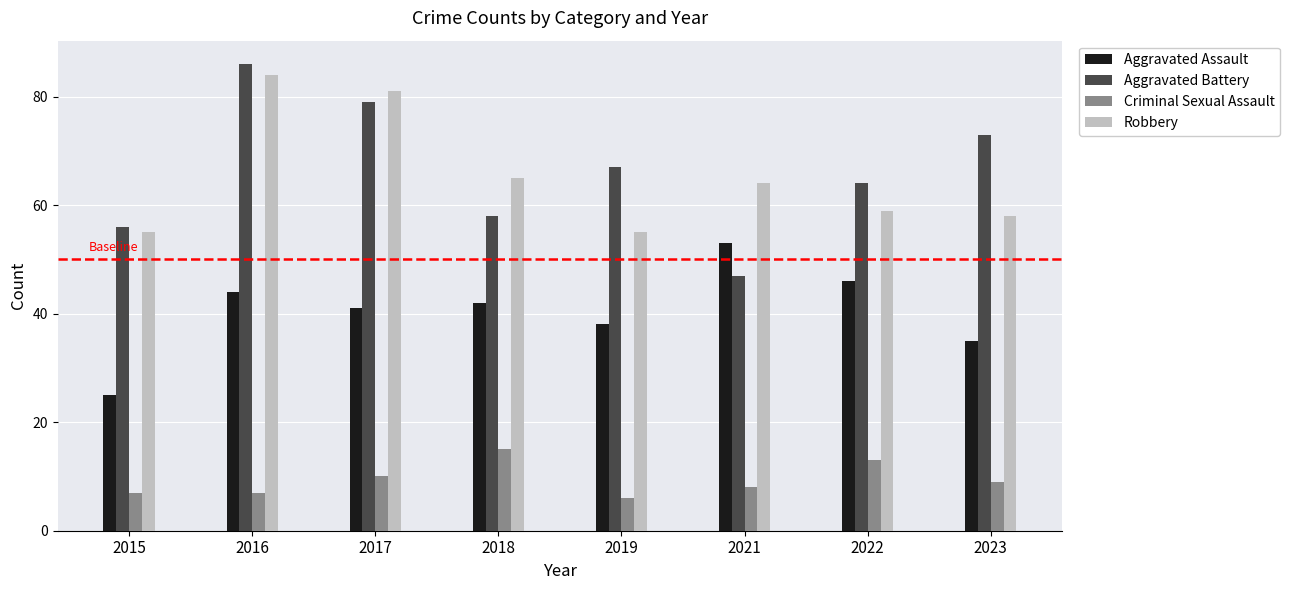

Which series has the largest total across all categories?

Aggravated Battery